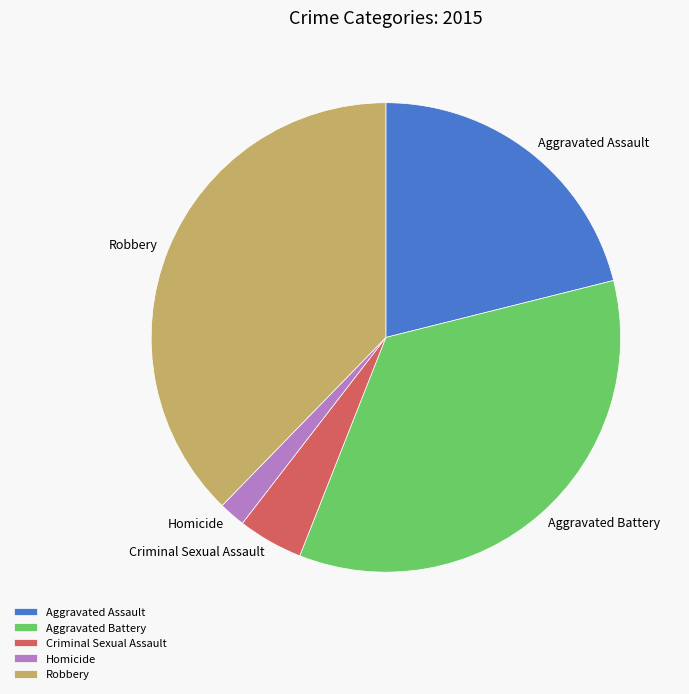

Do Aggravated Assault and Robbery together represent more than half of the pie?

Yes